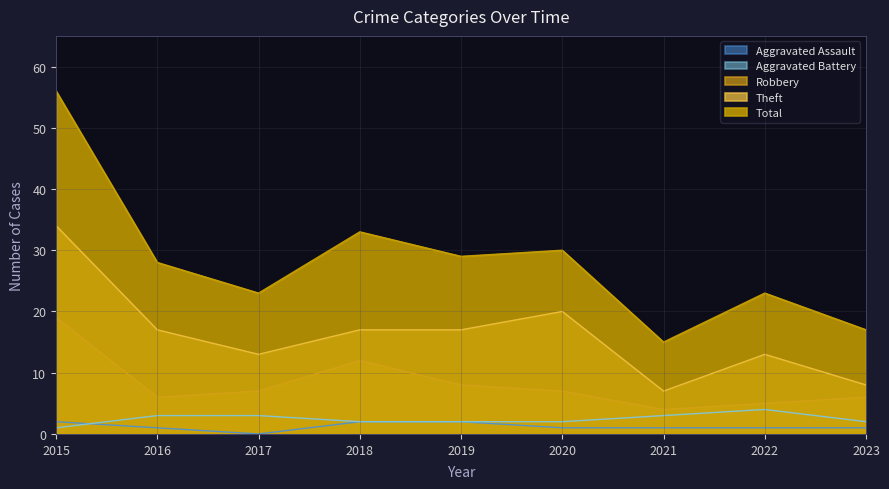

What is the difference between the Theft values at 2023 and 2016?

9